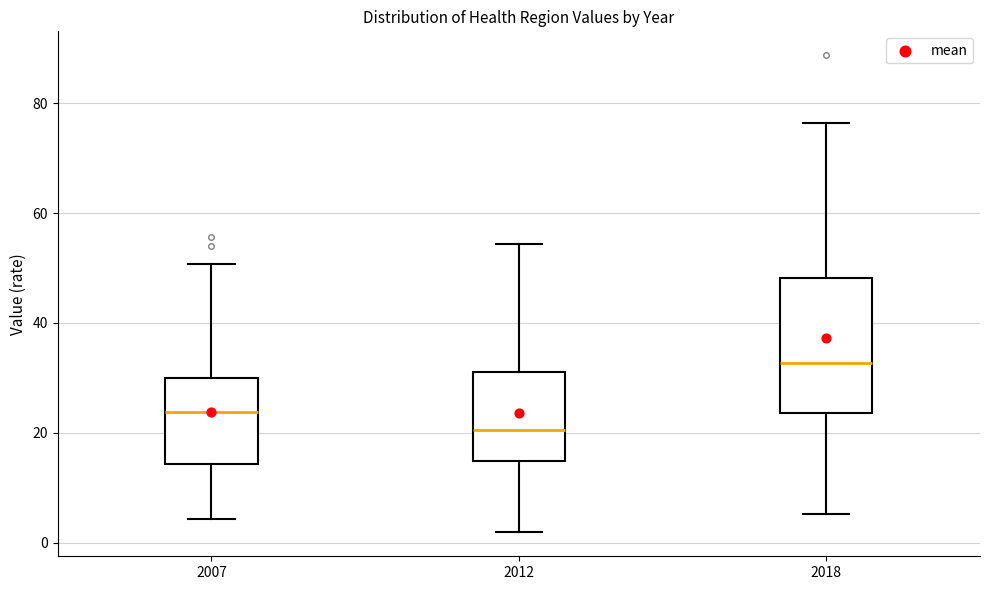

Which box is the tallest, from its lower edge to its upper edge?

2018